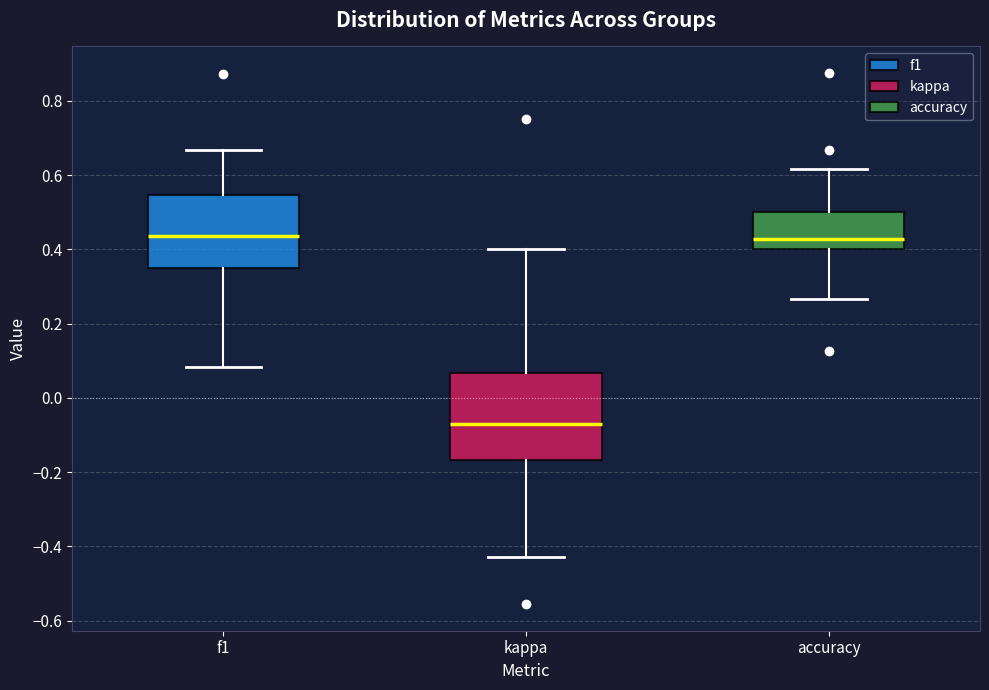

Comparing the boxes themselves (not the whiskers), which one is the tallest?

kappa